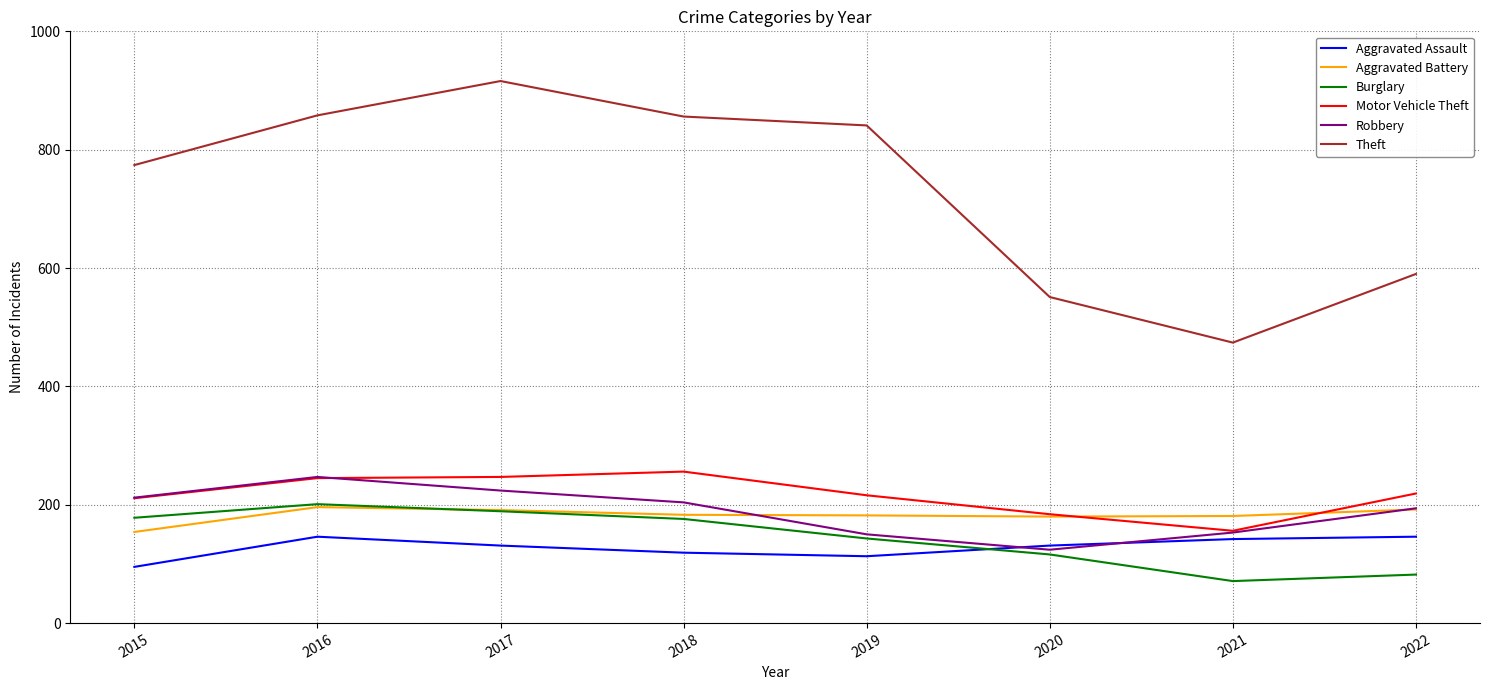

Which series has the largest total across all categories?

Theft